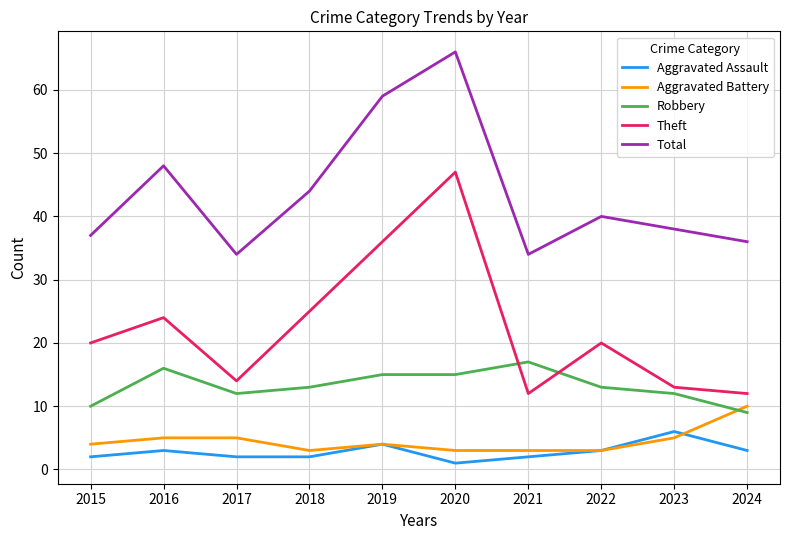

The Aggravated Battery series shows 5 at 2017. True or false?

True